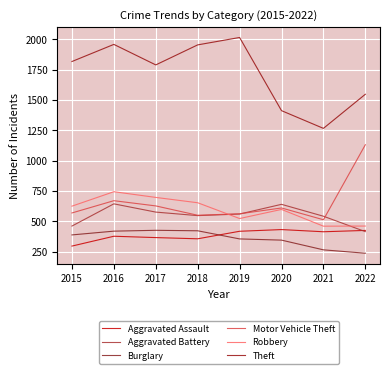

Does the chart have visible grid lines?

Yes